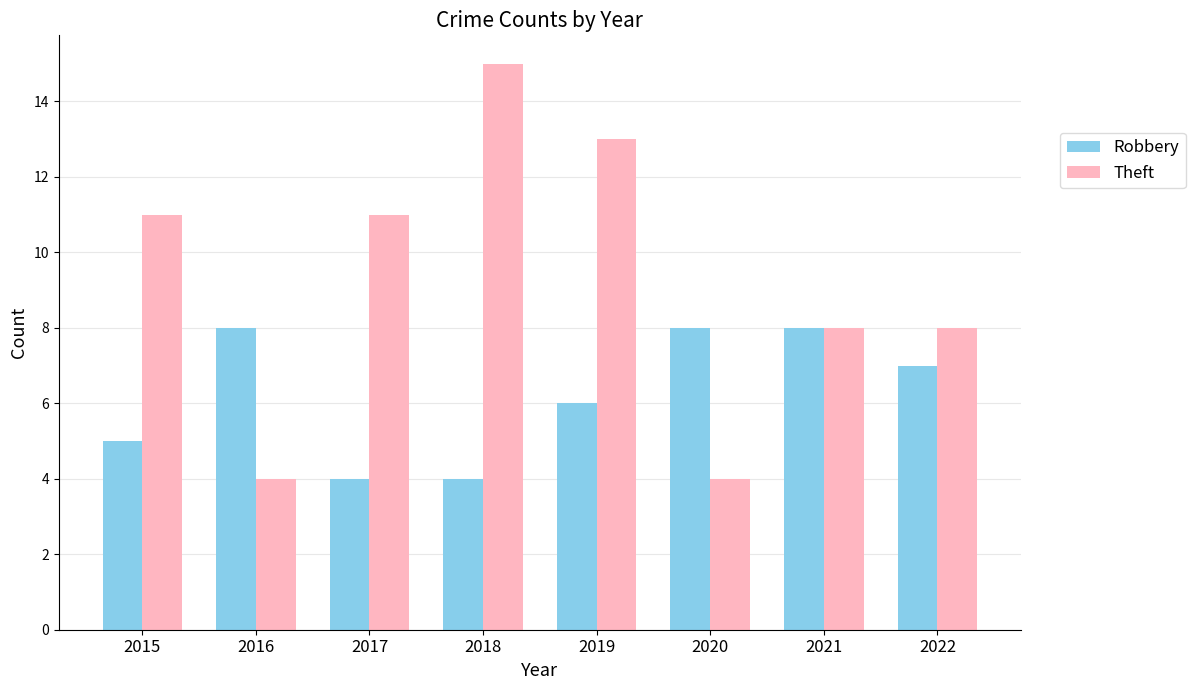

Rank the series by their average value, from highest to lowest.

Theft, Robbery